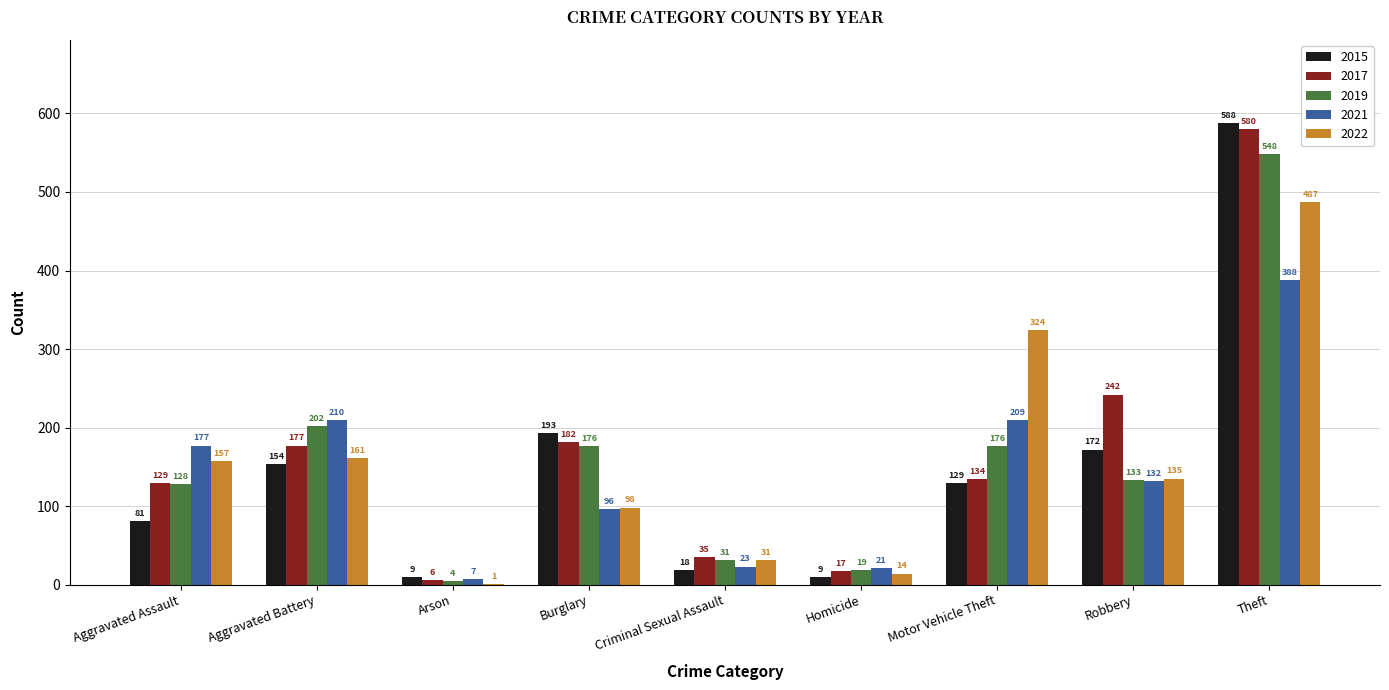

What is the sum of all 2015 values?

1353